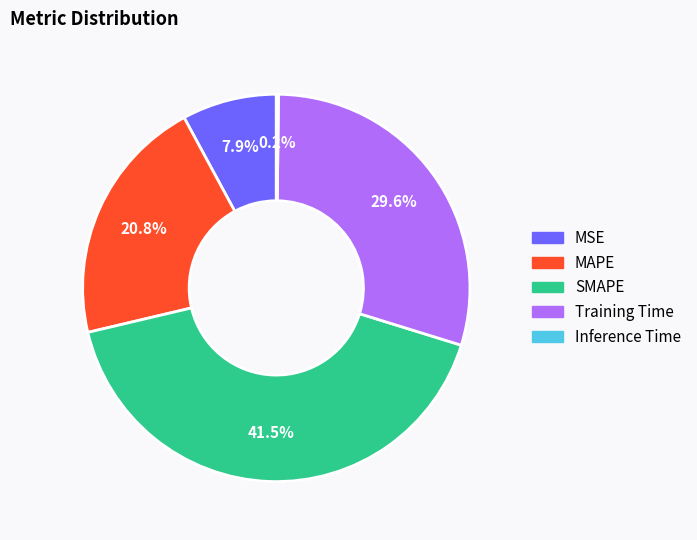

Which category has the biggest portion of the pie?

SMAPE